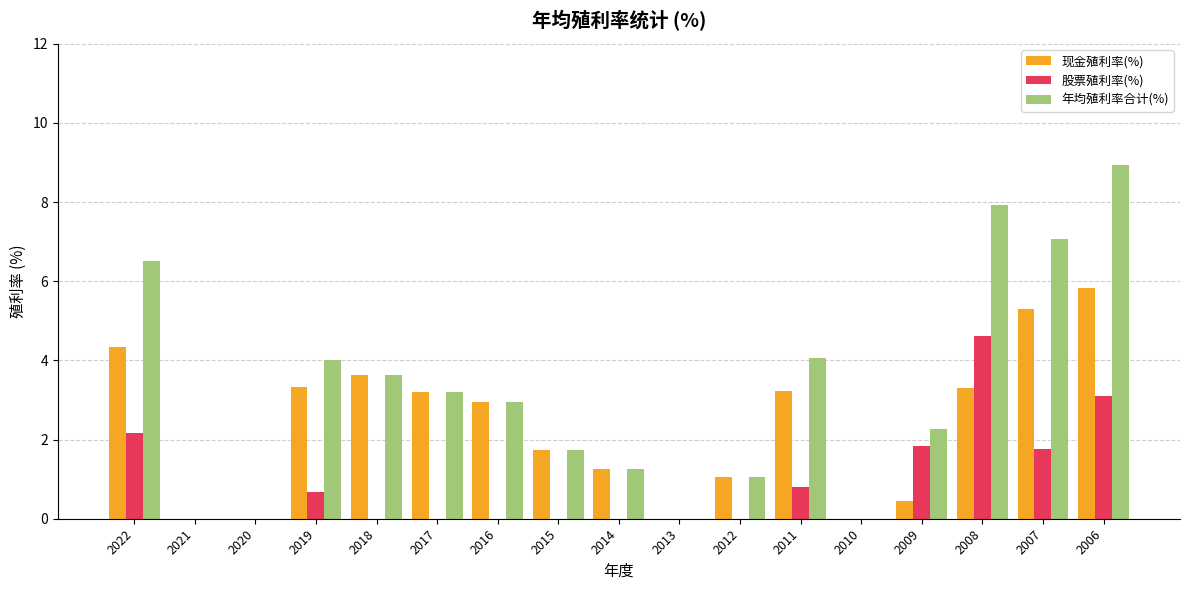

True or false: 年均殖利率合计(%) has a value of -3.8 at 2013.

False